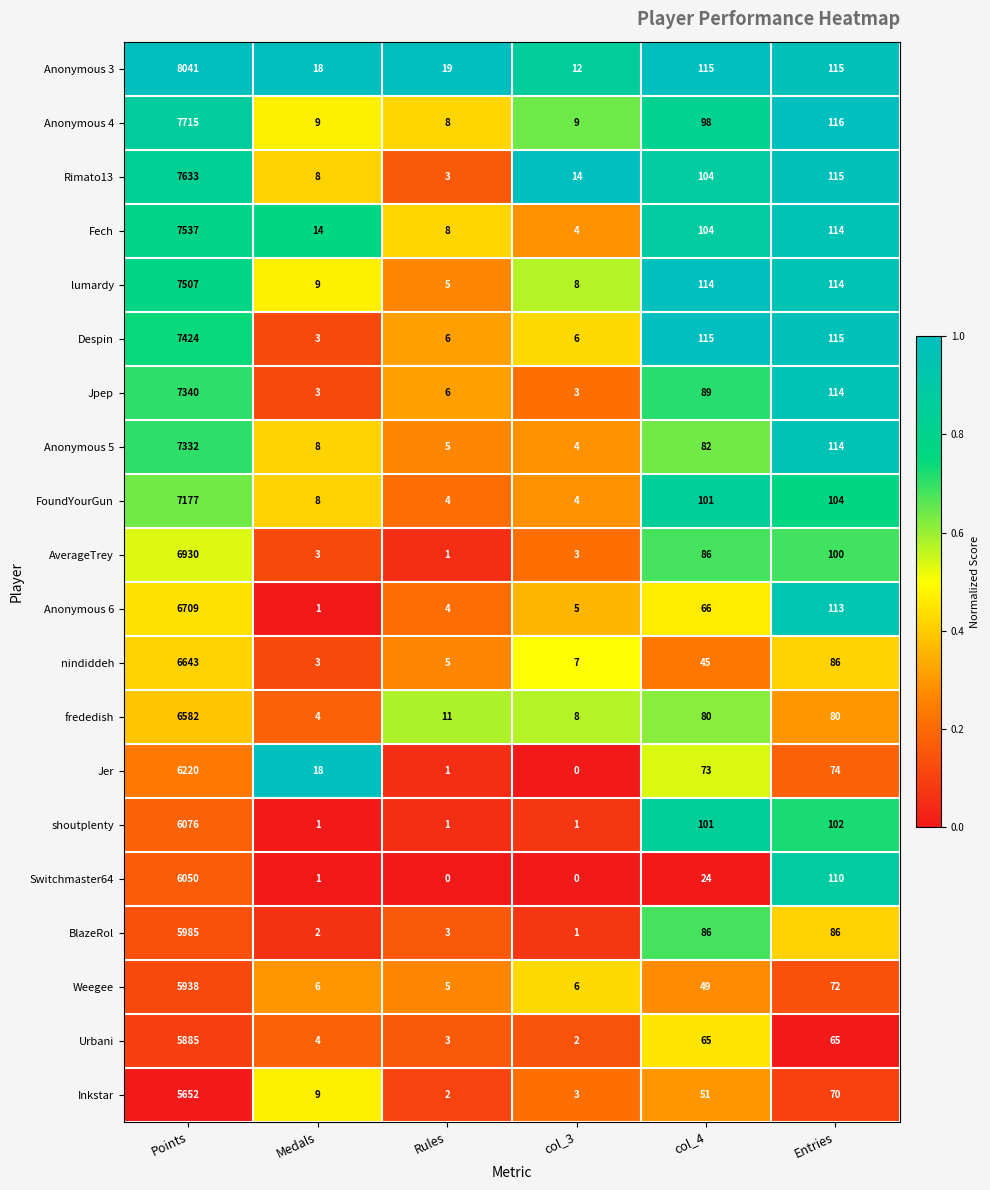

How many series are shown in this chart?

20